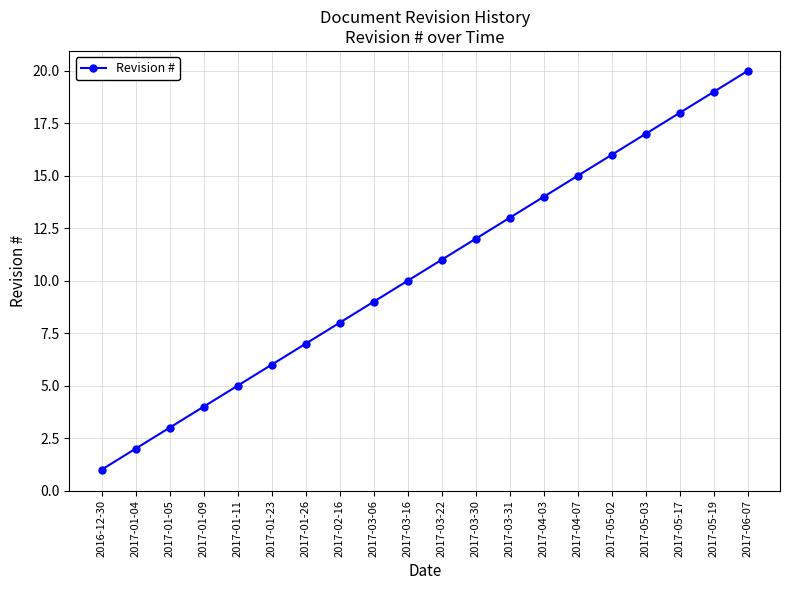

What position from the left is 2017-05-03?

17